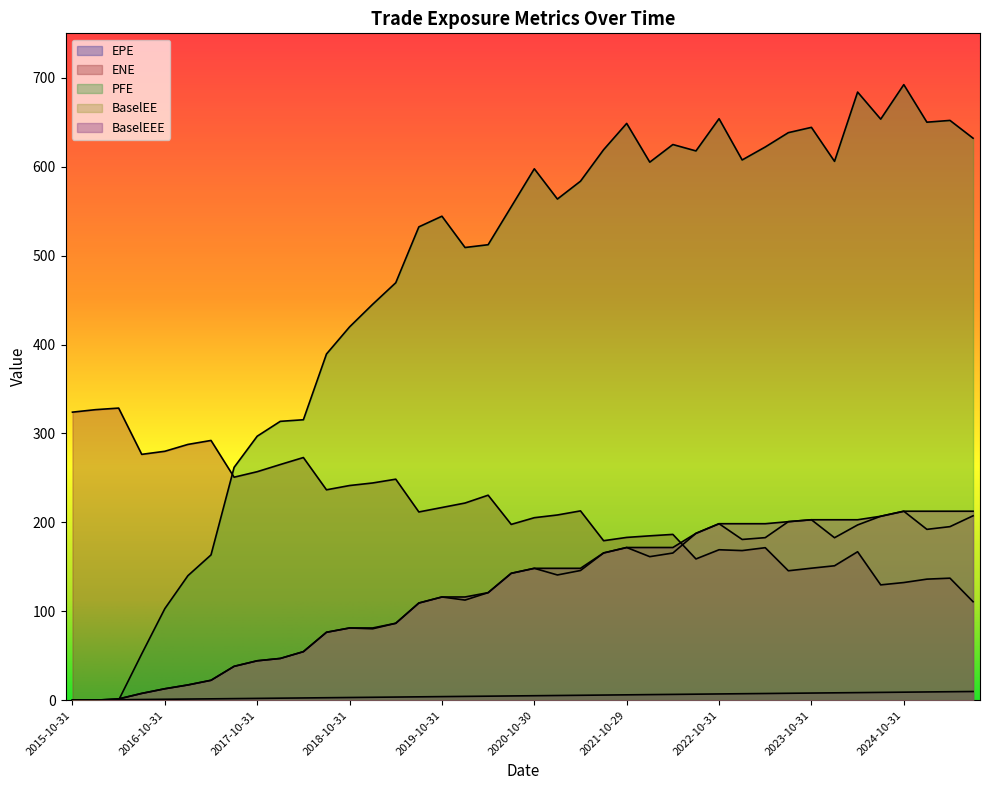

True or false: BaselEE and BaselEEE cross at least once.

False